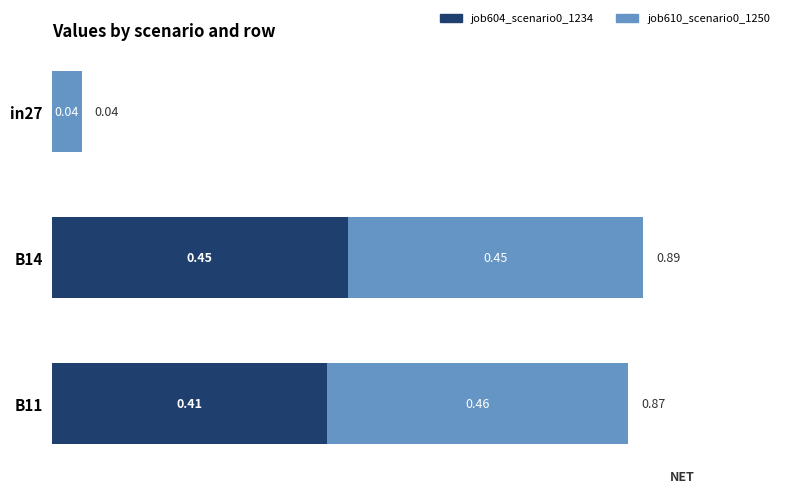

What is the total value across all series at B11?

0.9